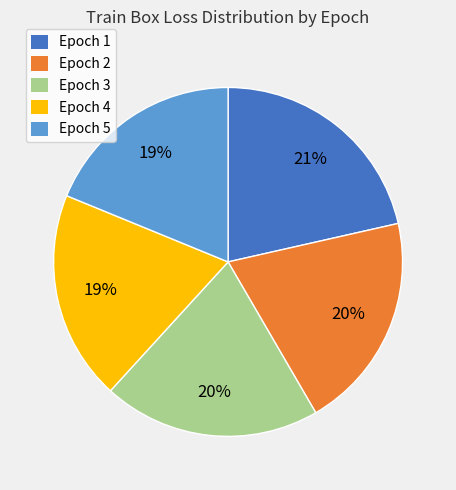

To the nearest percent, what is the average slice percentage?

20%